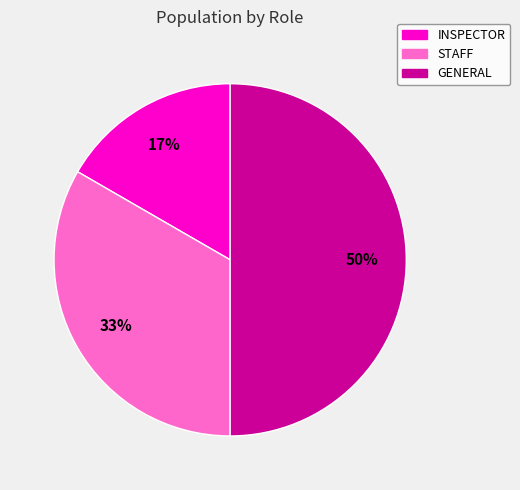

Which has a higher value, INSPECTOR or GENERAL?

GENERAL